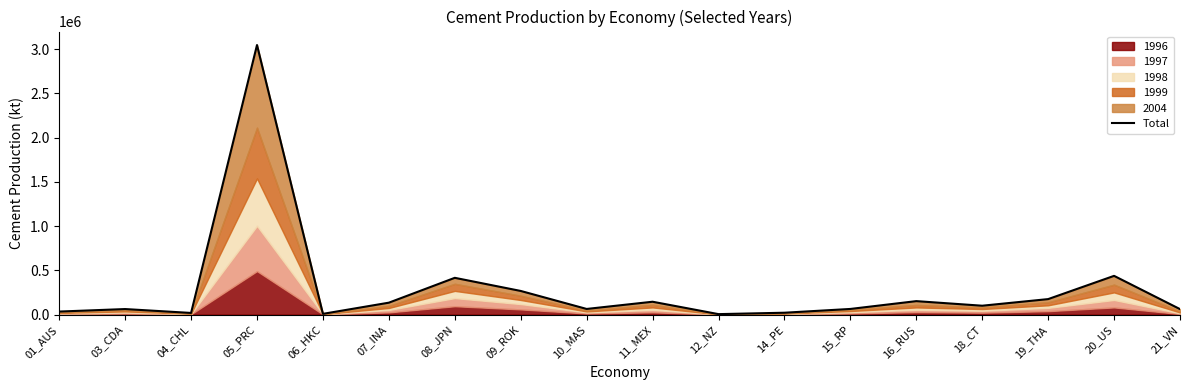

What is the change in value from 01_AUS to 09_ROK?

+232899